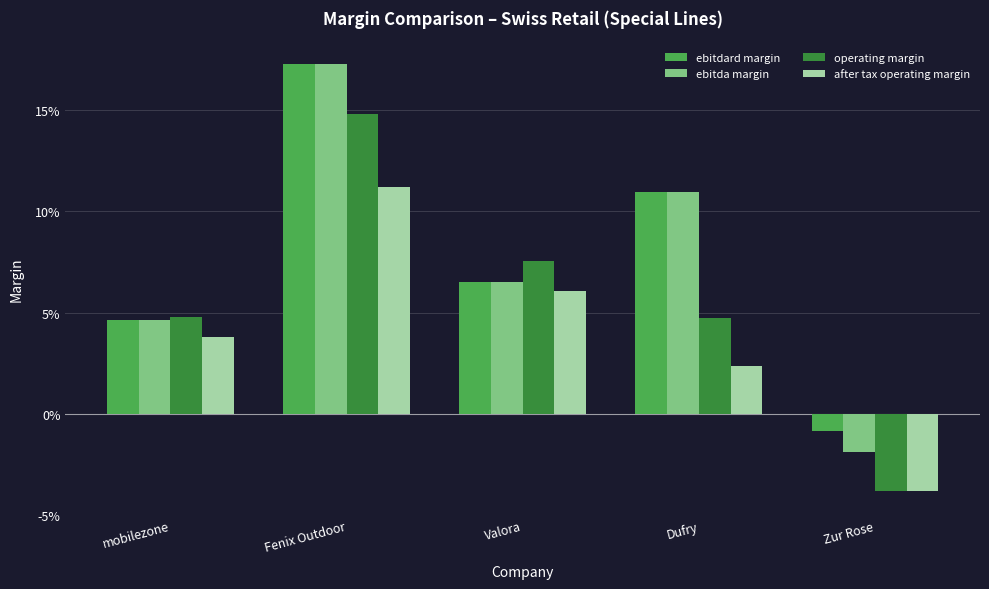

True or false: ebitda margin has a value of 0.1 at Dufry.

True